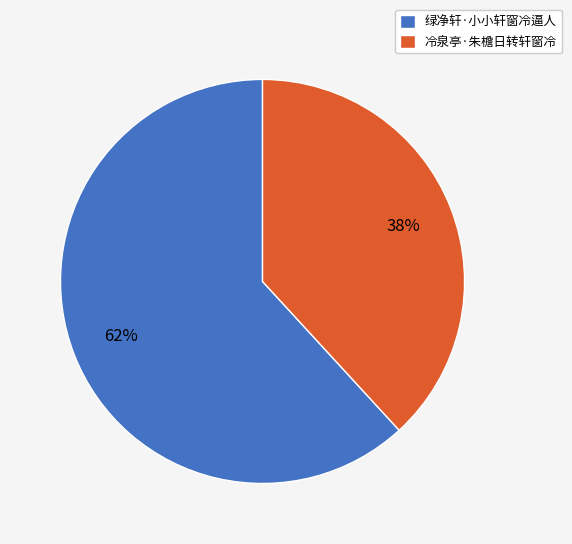

What is the largest slice in the pie chart?

绿净轩·小小轩窗冷逼人